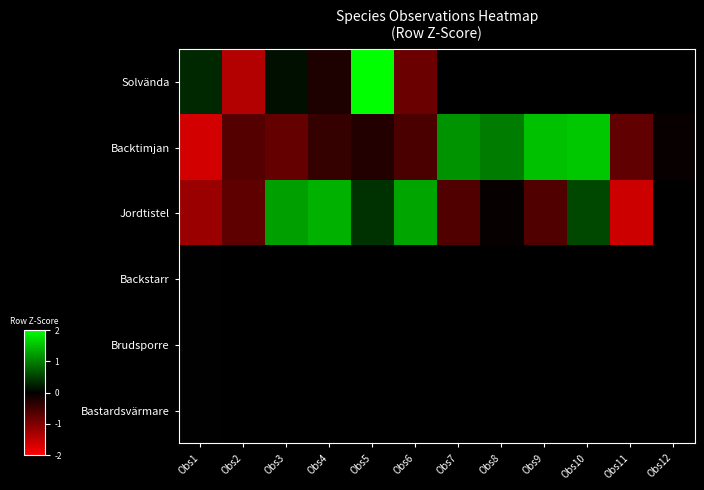

List the series in order of their overall mean, highest first.

Solvända, Backtimjan, Jordtistel, Backstarr, Brudsporre, Bastardsvärmare